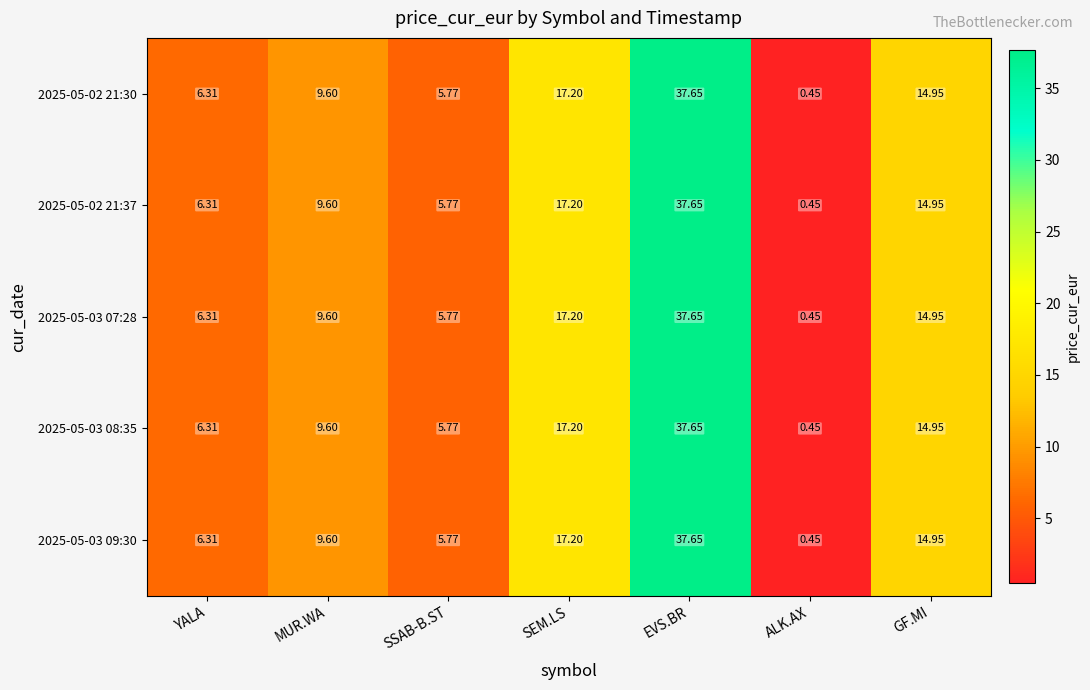

At which label is 2025-05-02 21:30 closest to 19?

SEM.LS